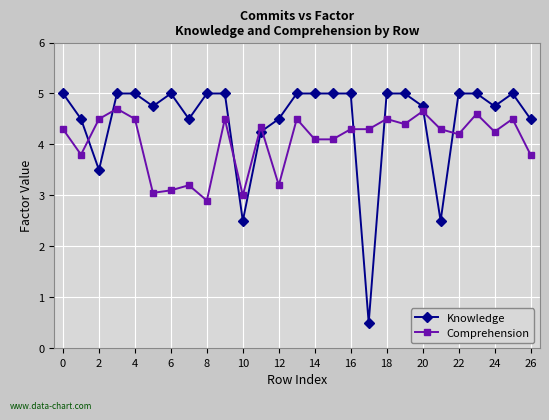

What are all the series names shown in the legend?

Knowledge, Comprehension